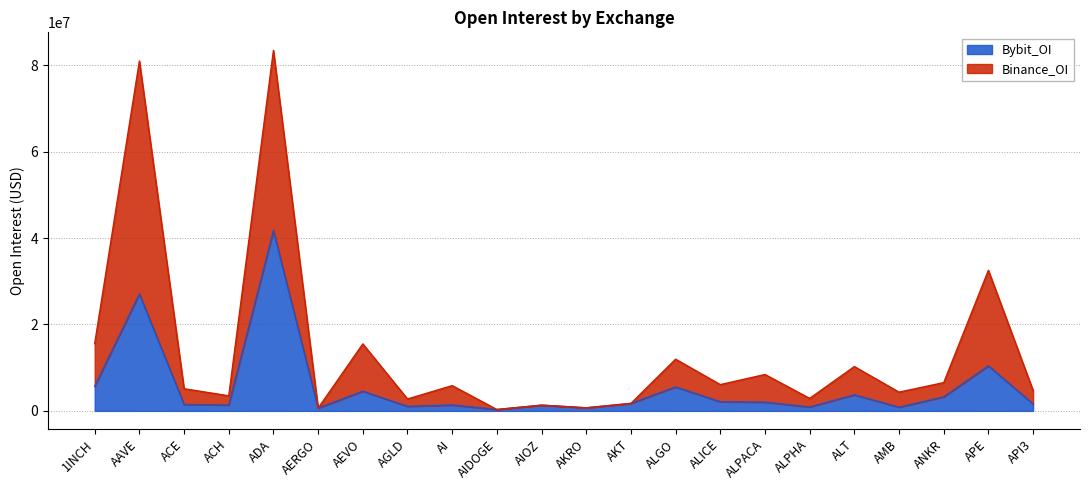

True or false: Binance_OI has a value of 32540549 at APE.

True